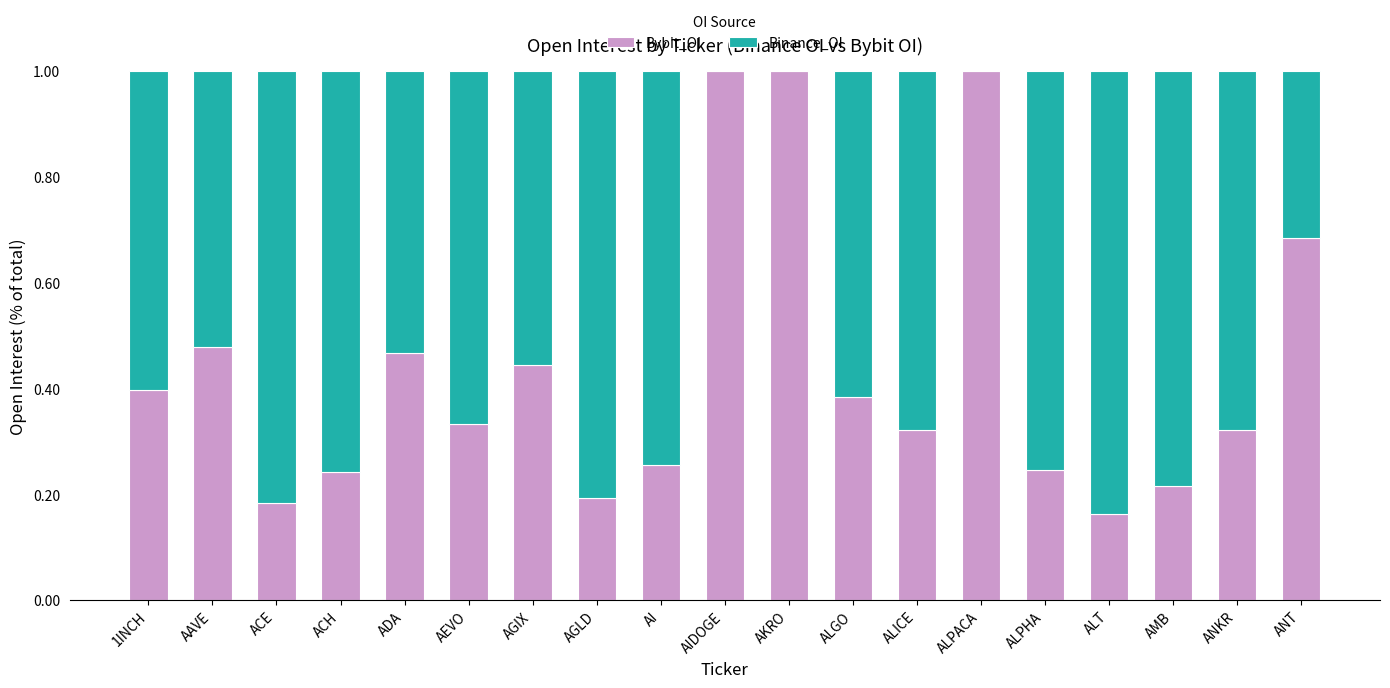

What is the total value across all series at AAVE?

1.0